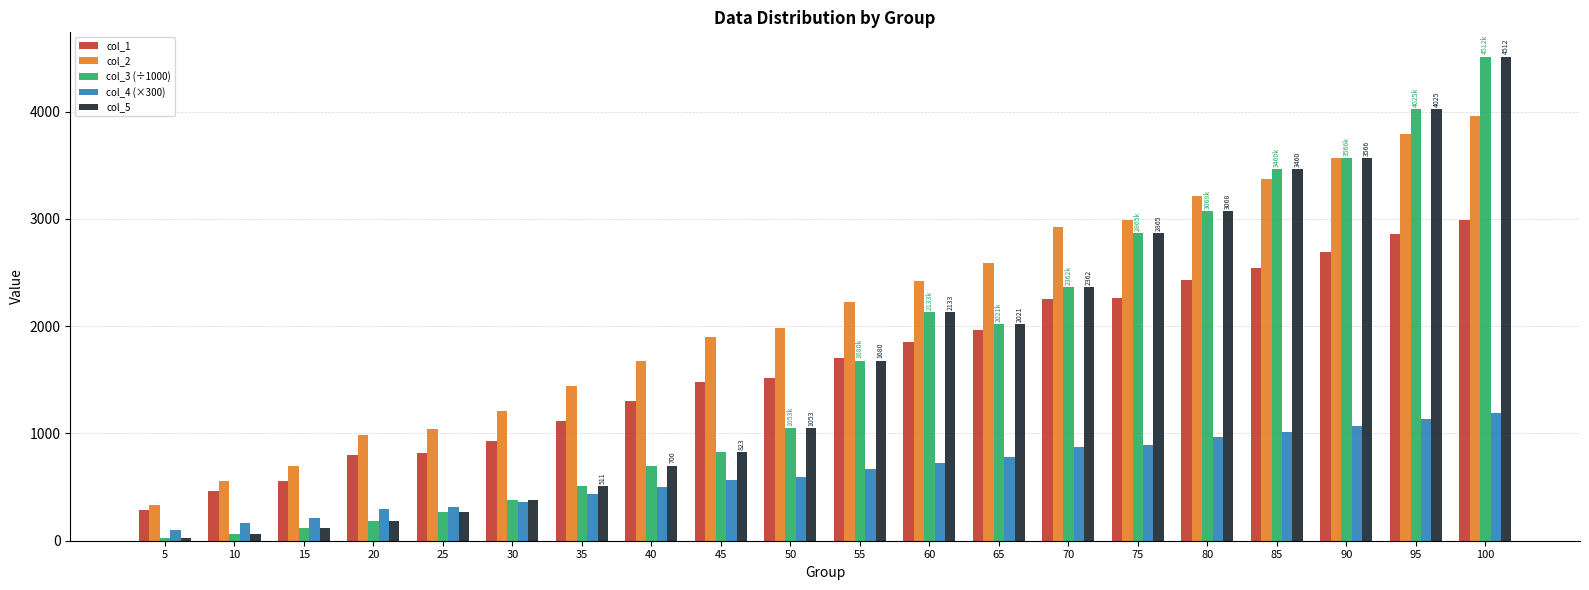

What is the value of the col_1 bar at the 3rd from the left?

558.0